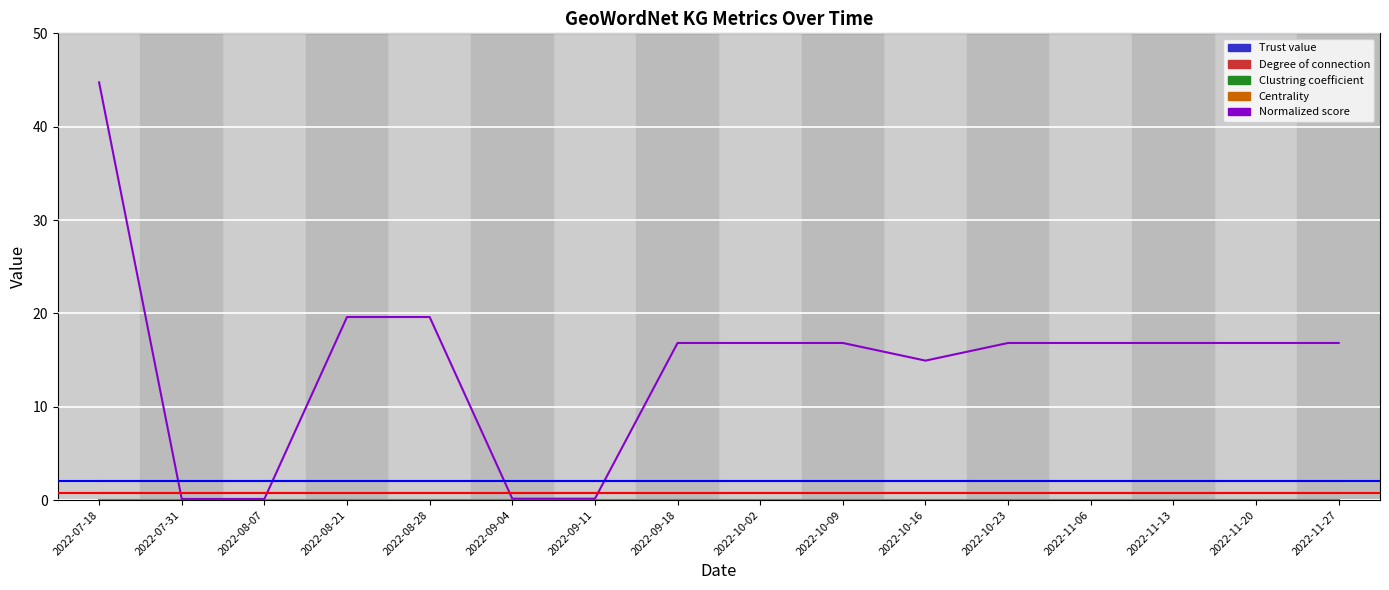

Which series has the largest total across all categories?

Normalized score